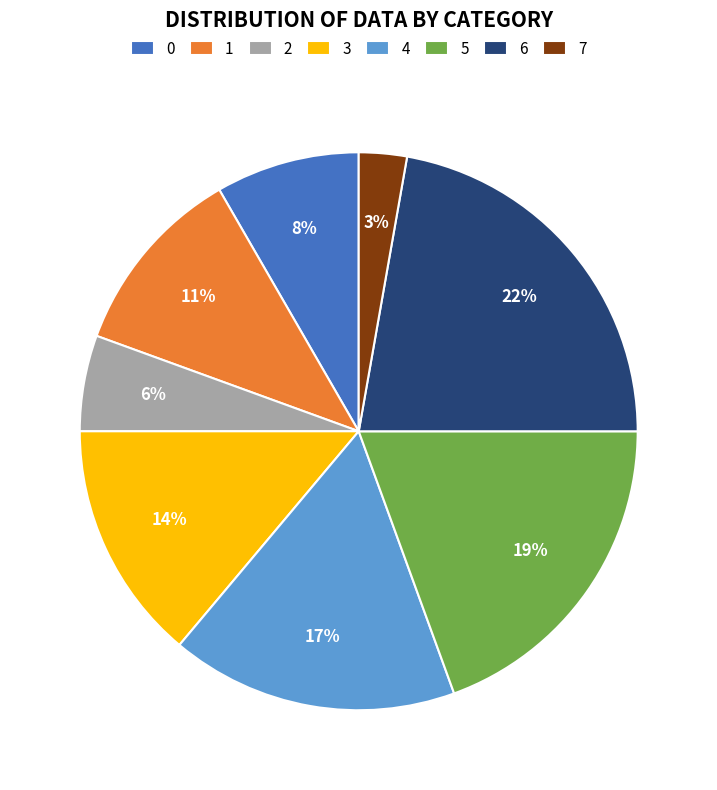

What is the largest slice in the pie chart?

6